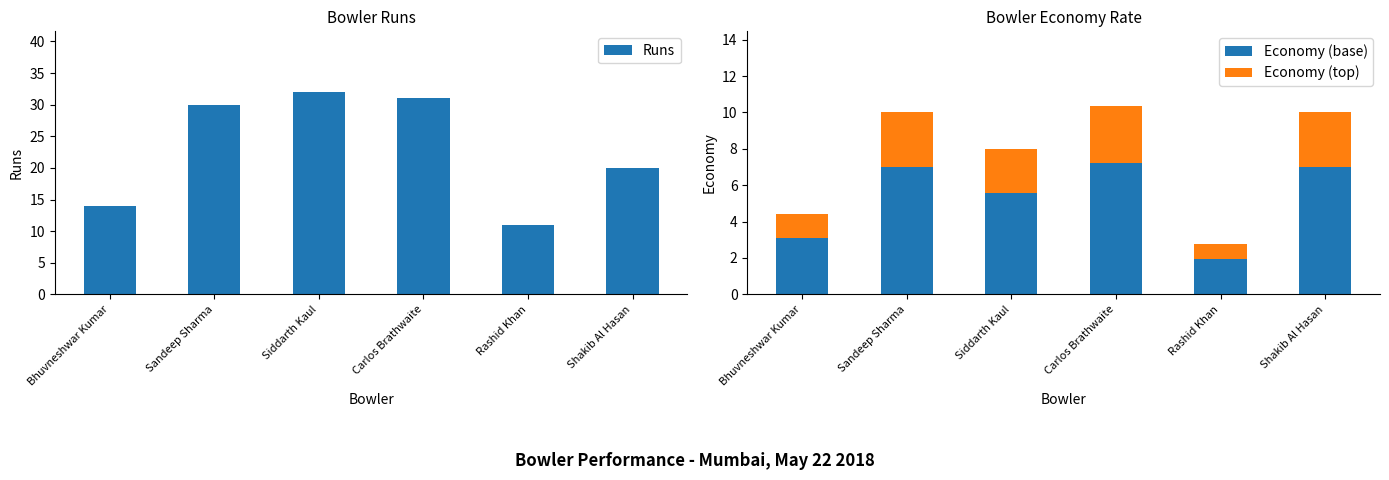

Reading left to right, transcribe all the data shown in this chart.

Runs: 14.0	30.0	32.0	31.0	11.0	20.0
Economy (base): 3.1	7.0	5.6	7.2	1.9	7.0
Economy (top): 1.3	3.0	2.4	3.1	0.8	3.0